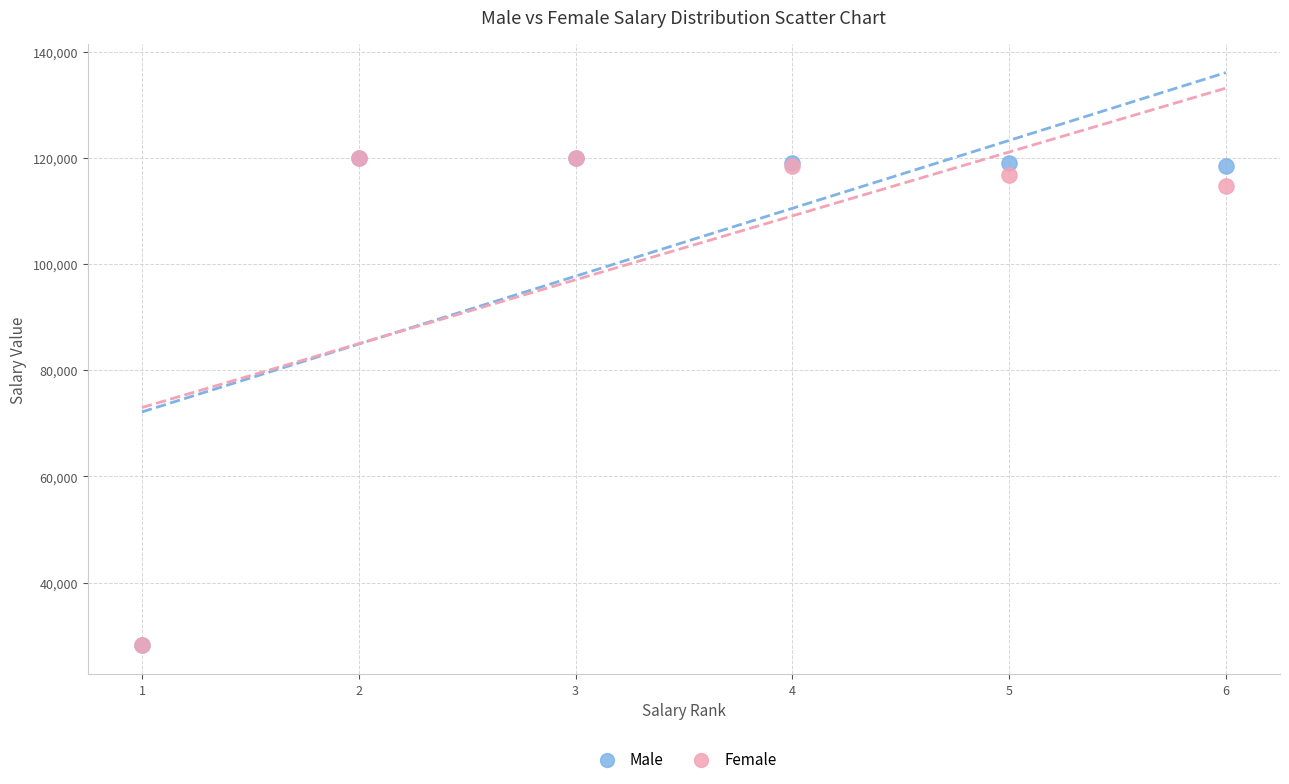

Across all series, what Y value is closest to 74080?

114772.3